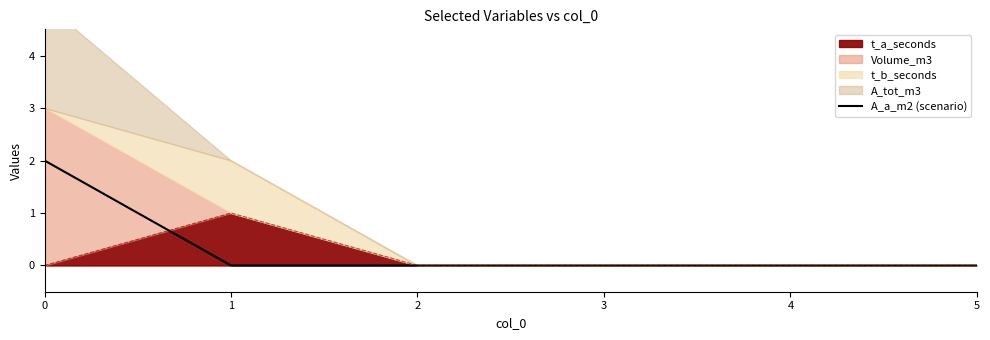

What is the change in value from 0 to 4?

-2